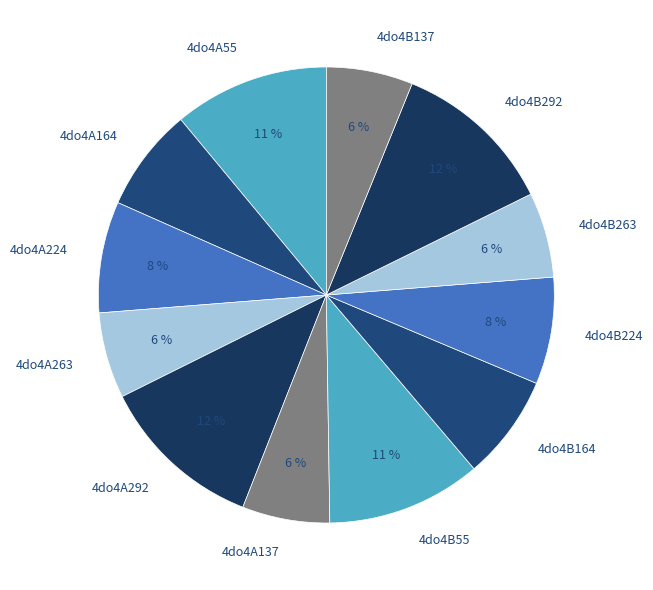

How many segments does this pie chart have?

12